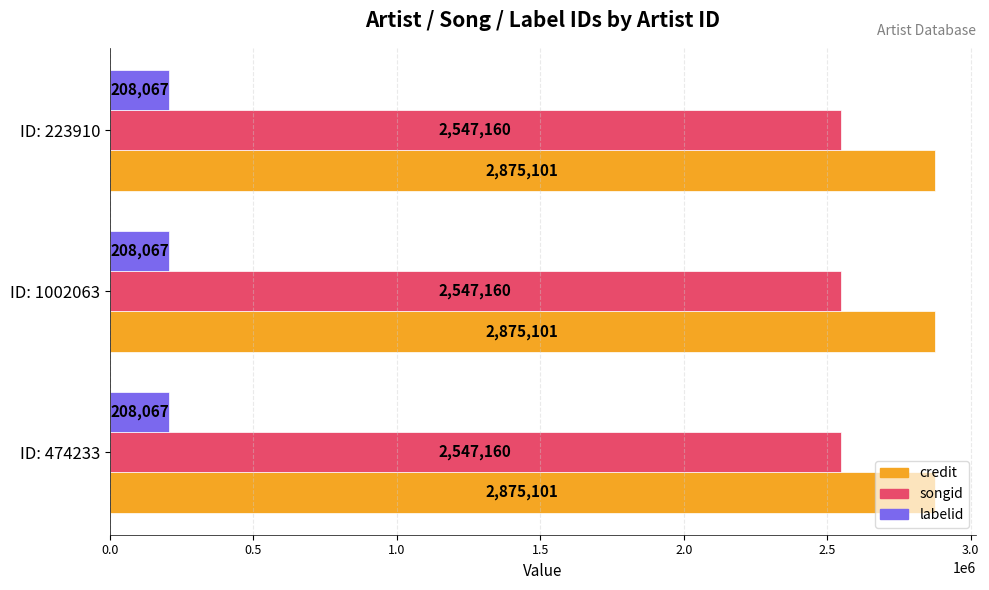

What are all the series names shown in the legend?

credit, songid, labelid